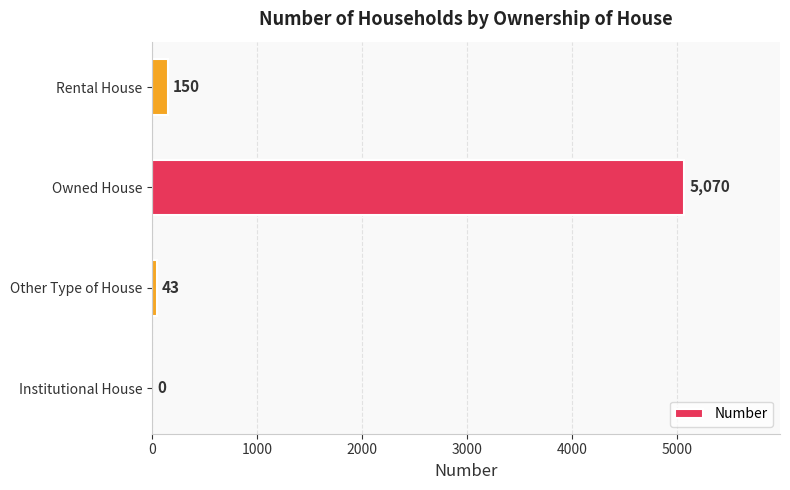

What is the sum of all values?

5263